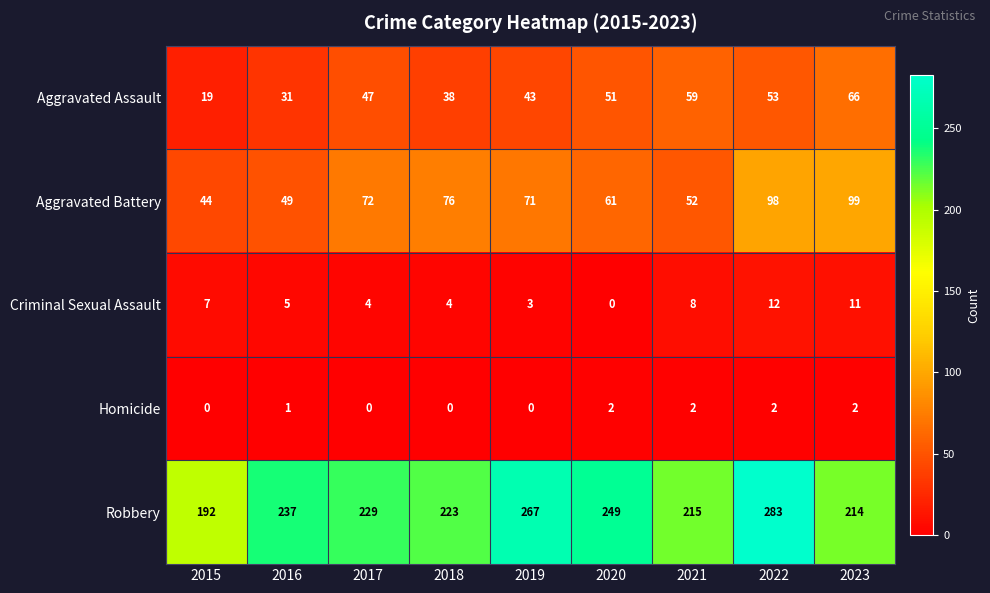

Which category has the highest value across all series?

2022